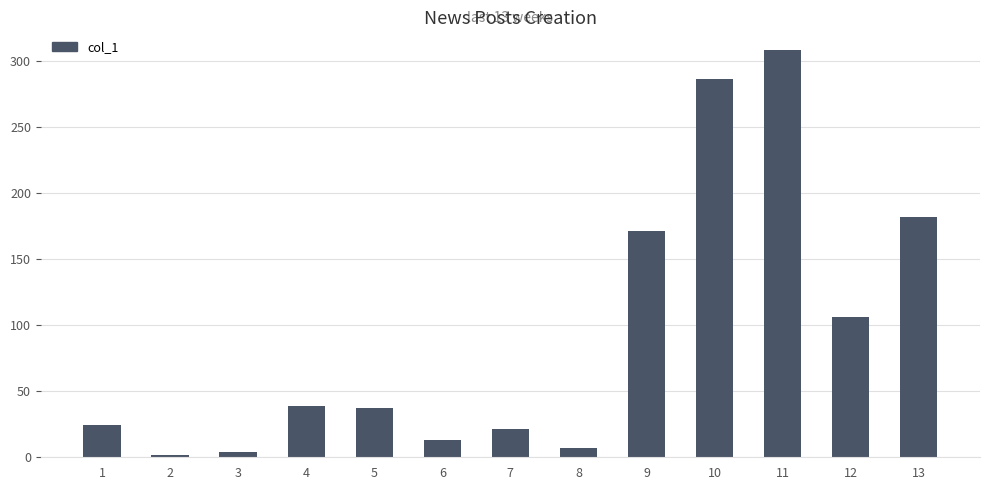

How many values are below 37?

6